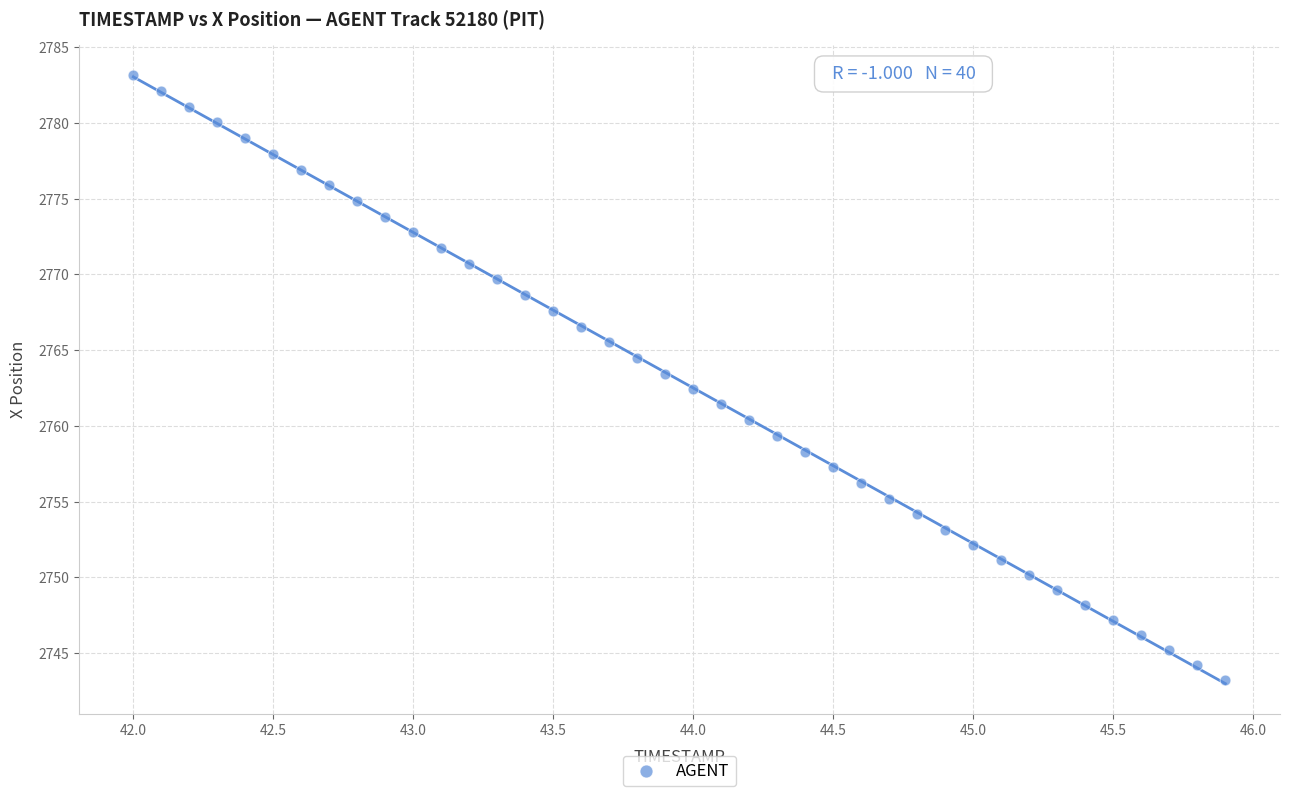

What is the range of X values (max minus min)?

3.9